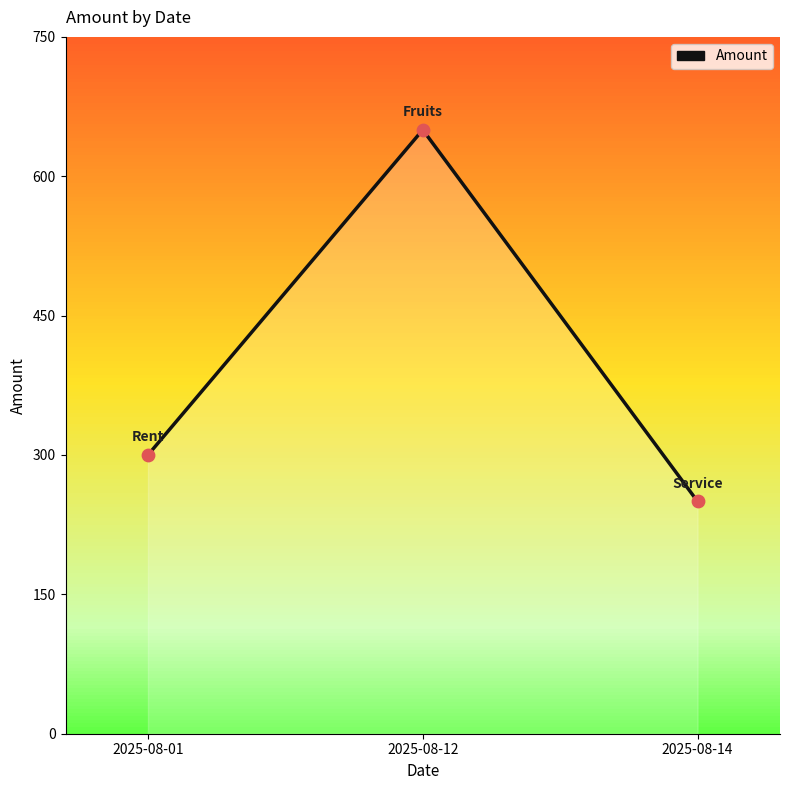

What is the change in value from 2025-08-01 to 2025-08-14?

-50